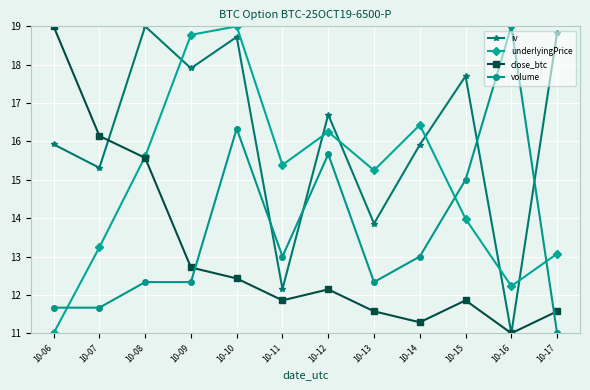

How many values in the close_btc series exceed 12?

6